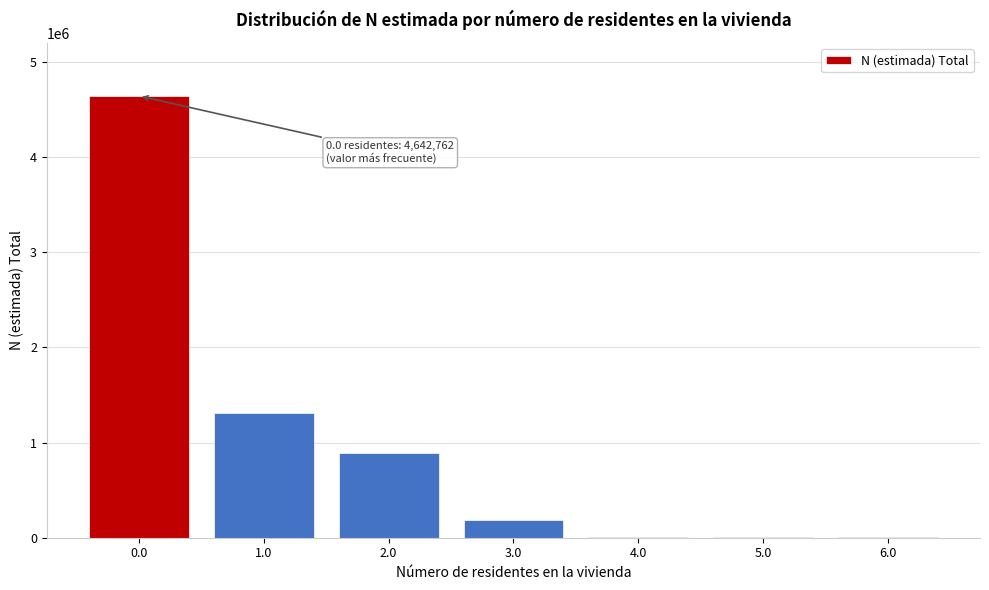

What is the maximum value shown in the chart?

4642762